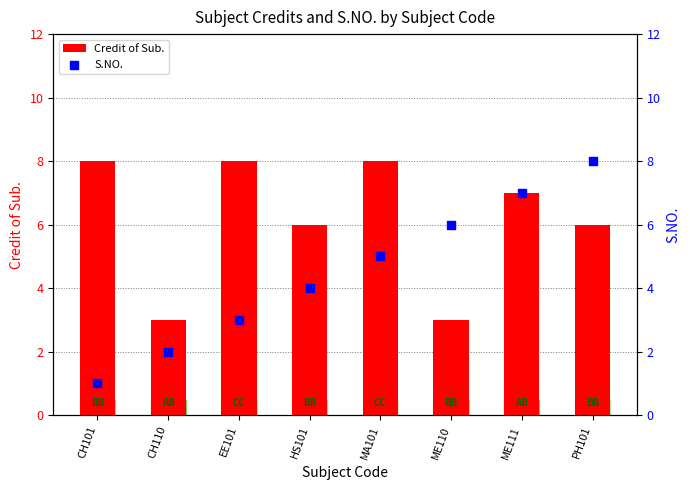

Which series contains the highest Y value?

Credit of Sub.